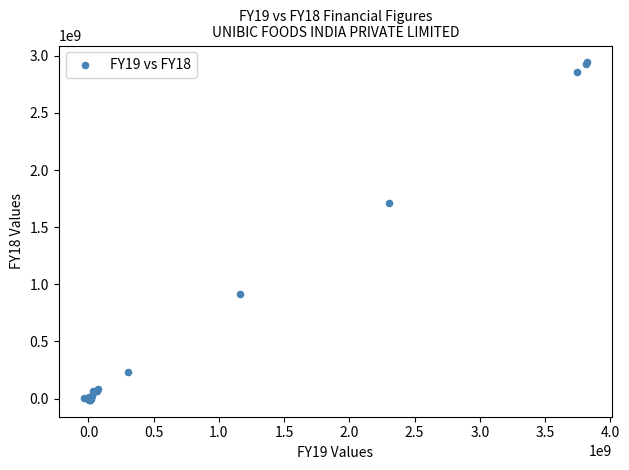

What Y value in the scatter plot is closest to 1465249839?

1707769167